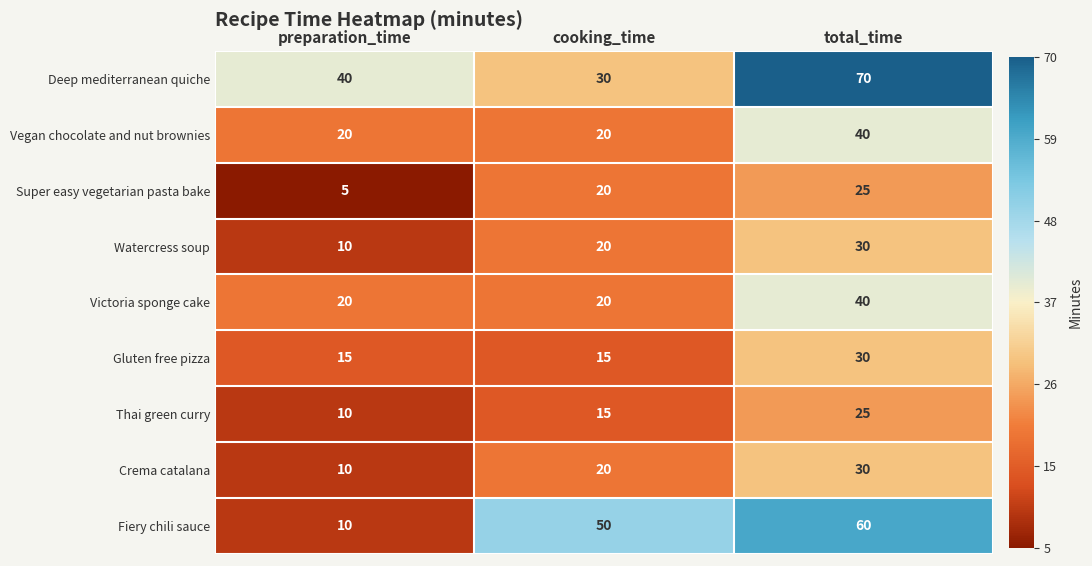

What value does the Crema catalana series have at total_time, to the nearest 5?

30